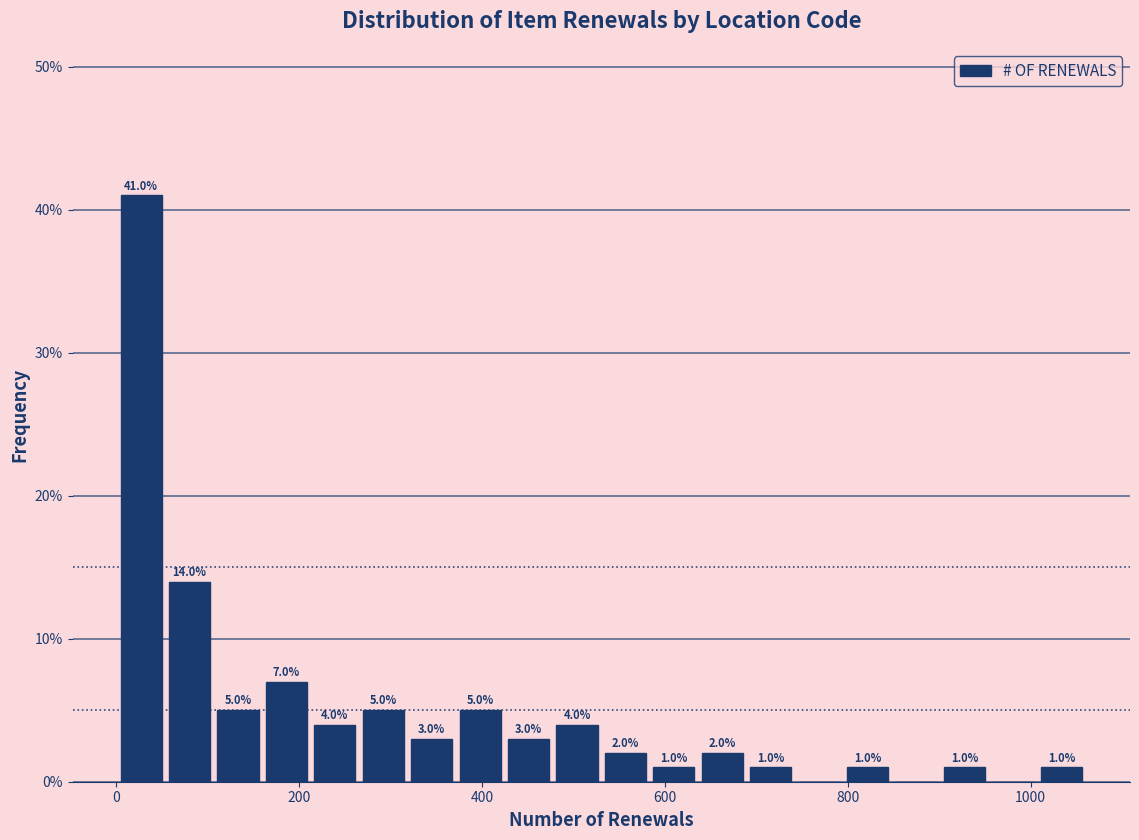

Around what value on the x-axis is the tallest bar? Give the approximate position of its centre, as read against the axis.

20